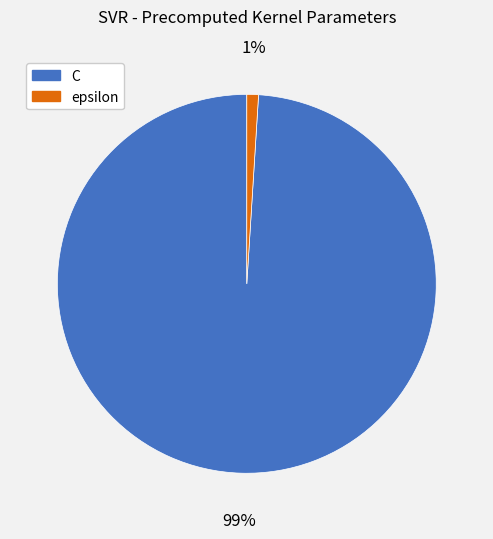

Is the sum of epsilon and C greater than half?

Yes